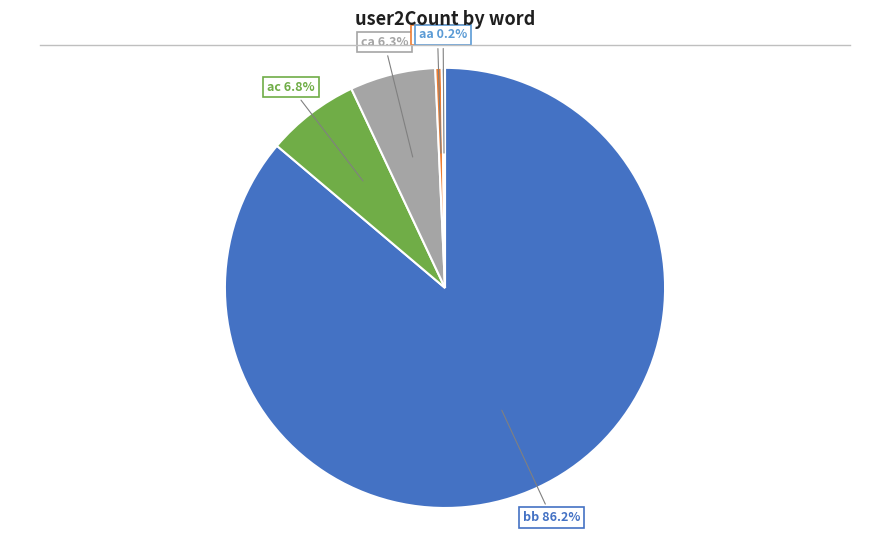

Is there a majority slice in this chart?

Yes